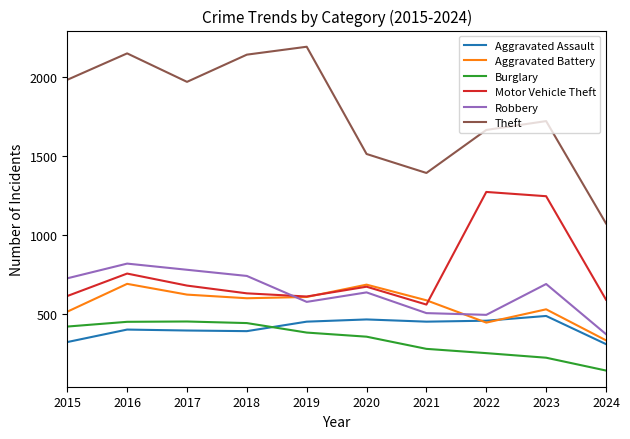

How many values in the Aggravated Battery series are below 600?

5